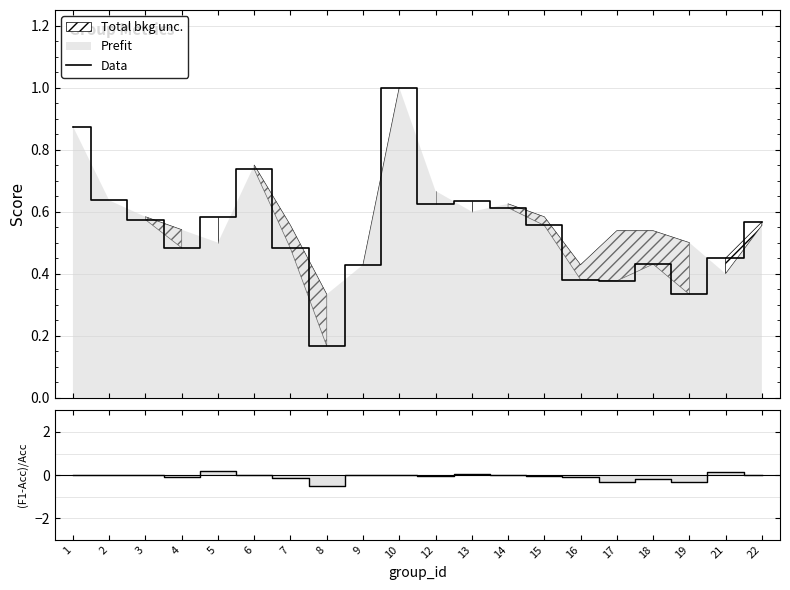

Which label corresponds to the largest value in the chart?

10